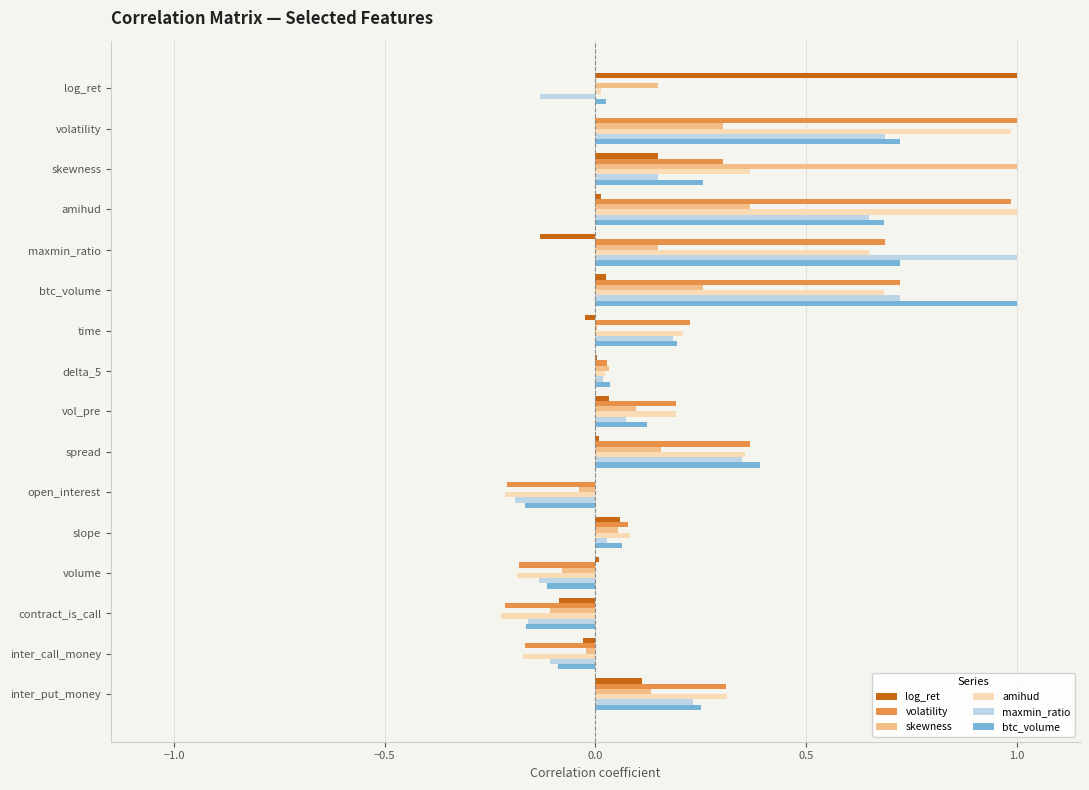

Is the value of btc_volume at inter_put_money greater than the value of maxmin_ratio at inter_call_money?

Yes